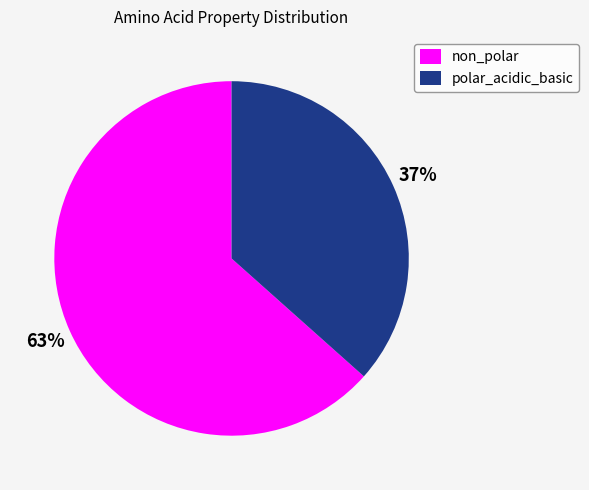

Which slice is the smallest?

polar_acidic_basic